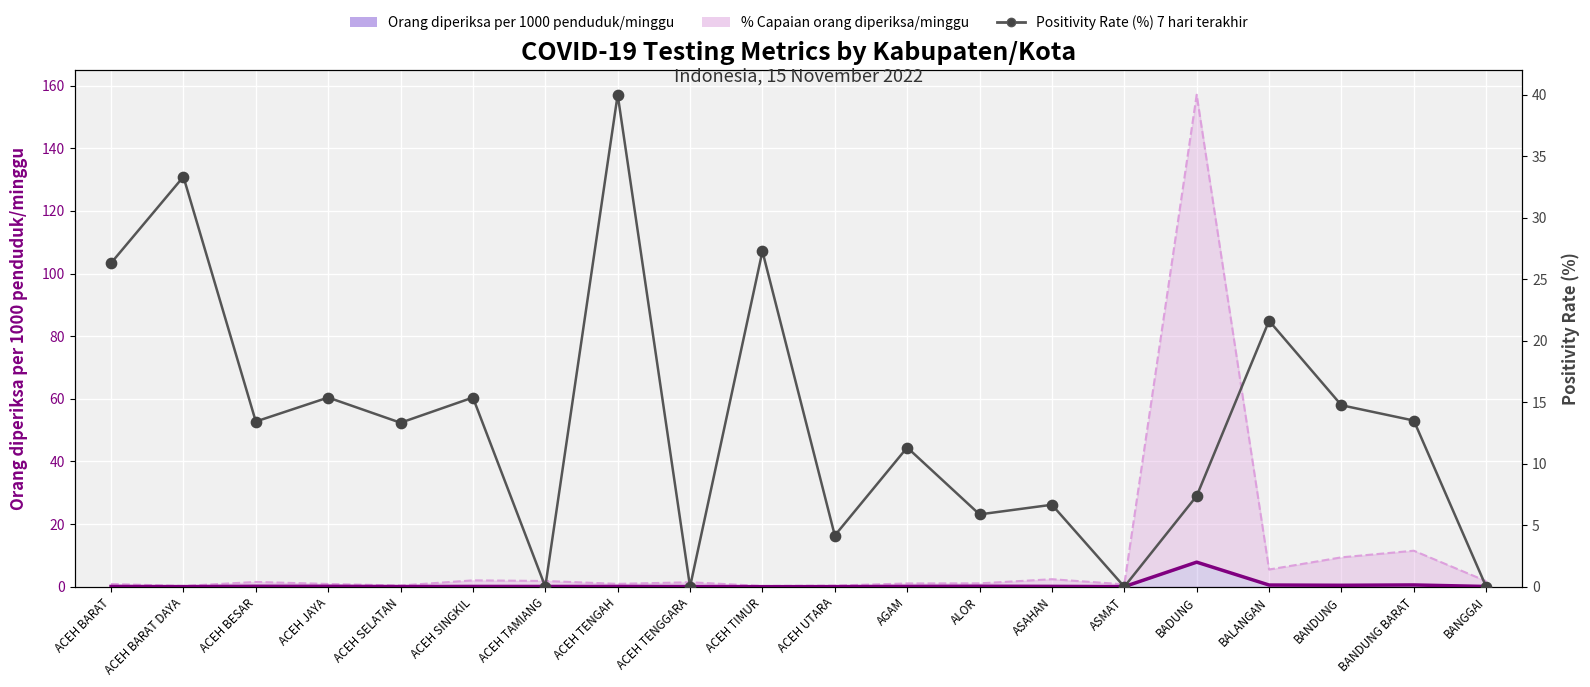

Which series reaches the minimum Y coordinate?

Positivity Rate (%) 7 hari terakhir